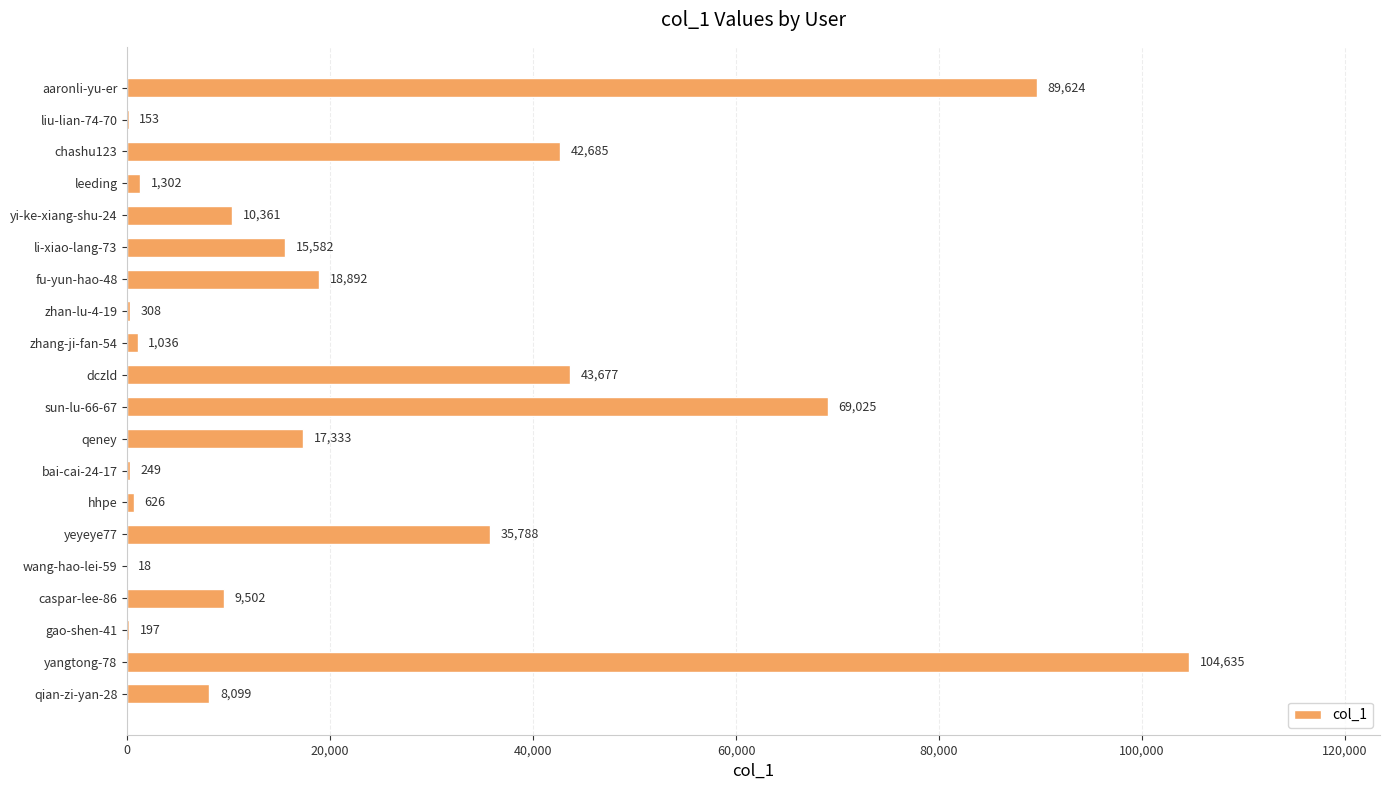

What is the sum of the values at yangtong-78 and li-xiao-lang-73?

120217